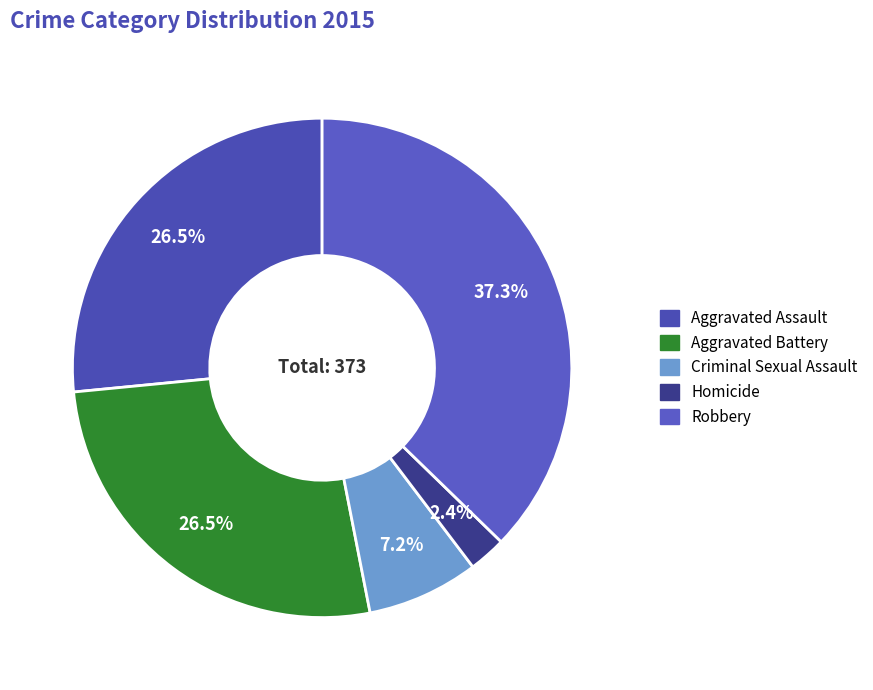

Which category has the smallest portion of the pie?

Homicide